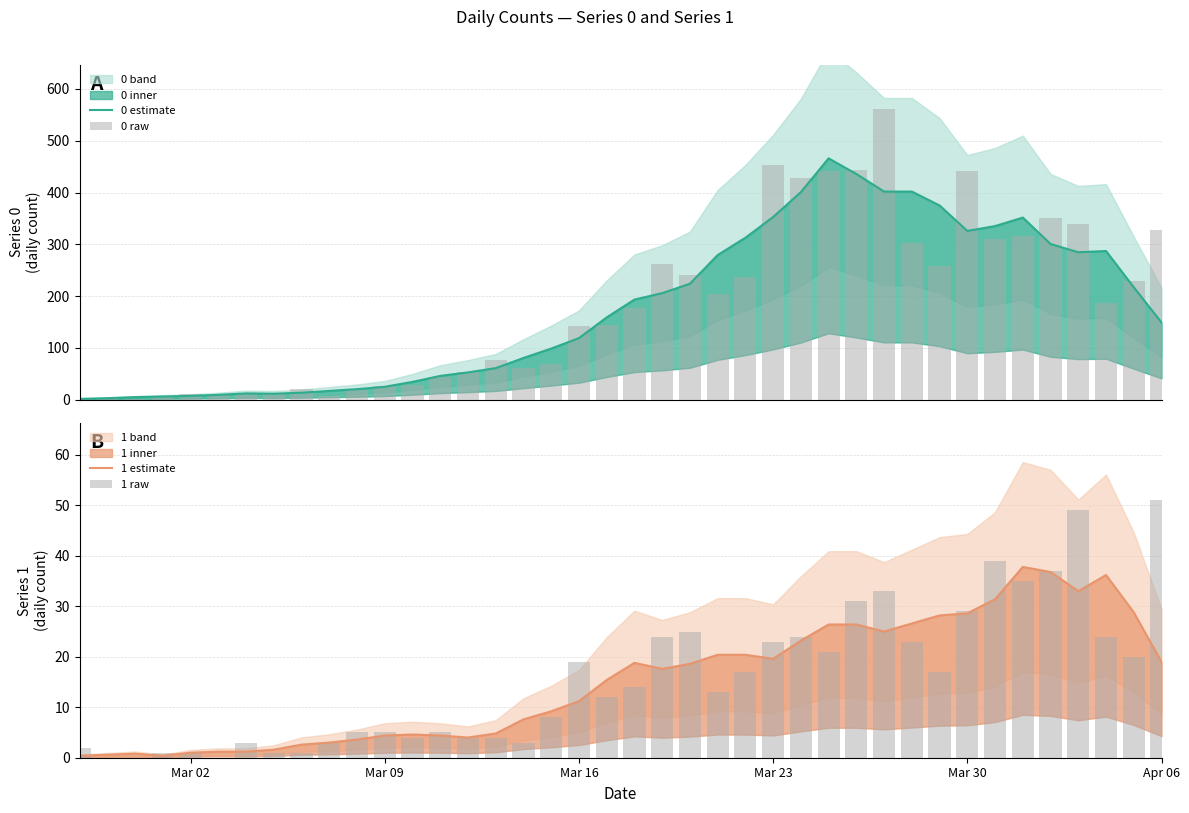

What value does the 0 raw series have at Mar 30?

442.0